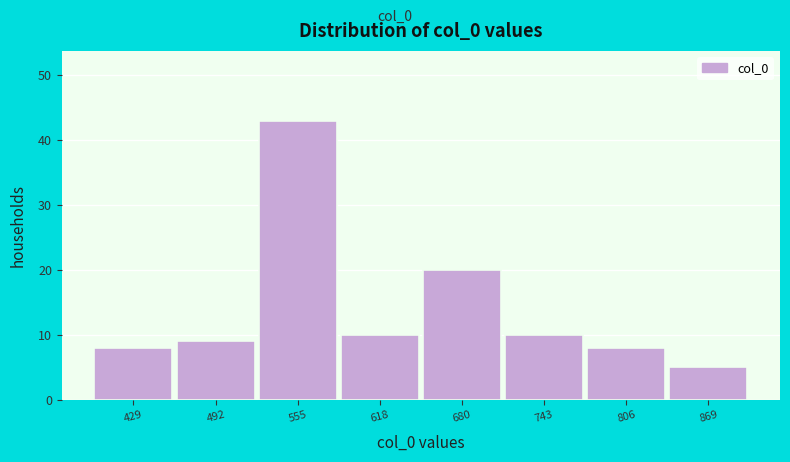

Which range on the x-axis has the tallest bar?

520 to 590